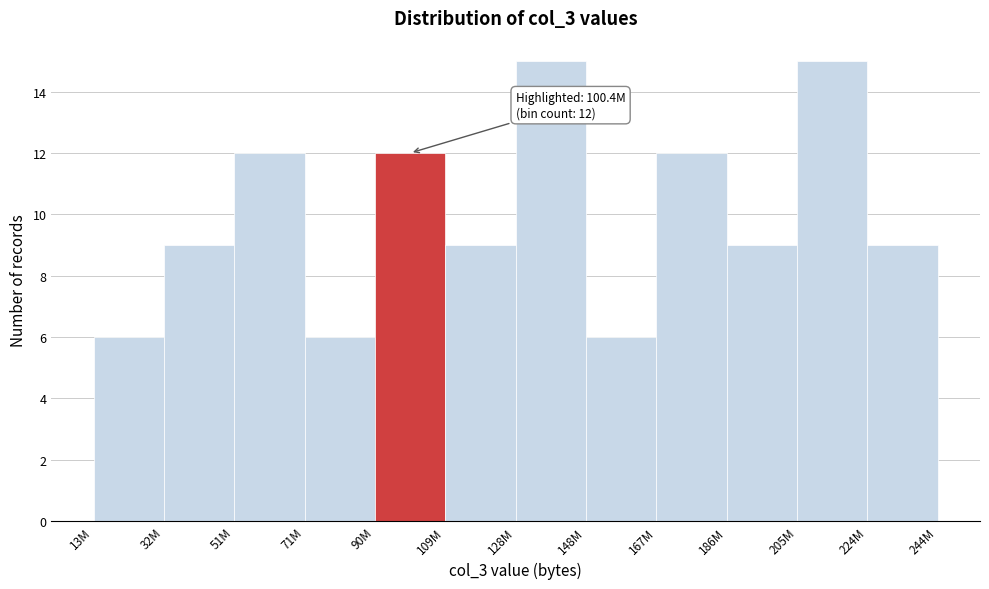

Reading left to right, transcribe all the data shown in this chart.

13M=6	32M=9	51M=12	71M=6	90M=12	109M=9	128M=15	148M=6	167M=12	186M=9	205M=15	224M=9